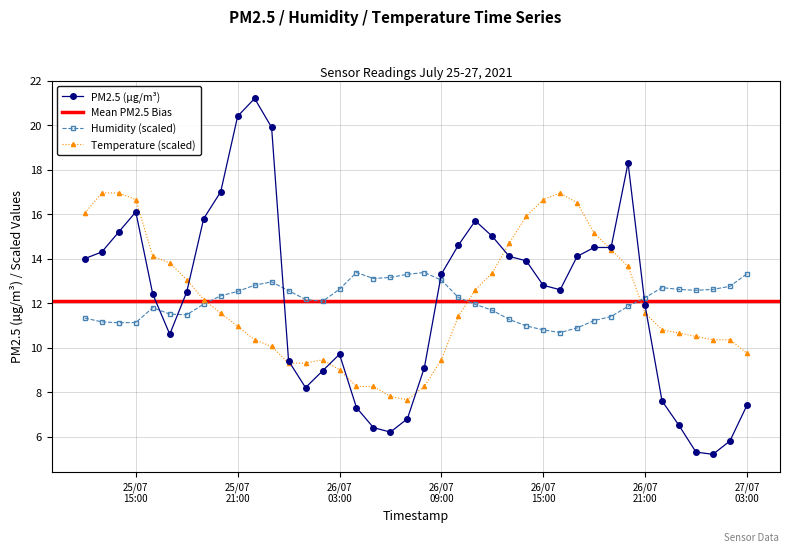

Rank the series by their maximum value, from lowest to highest.

humidity, temperature, PM2.5